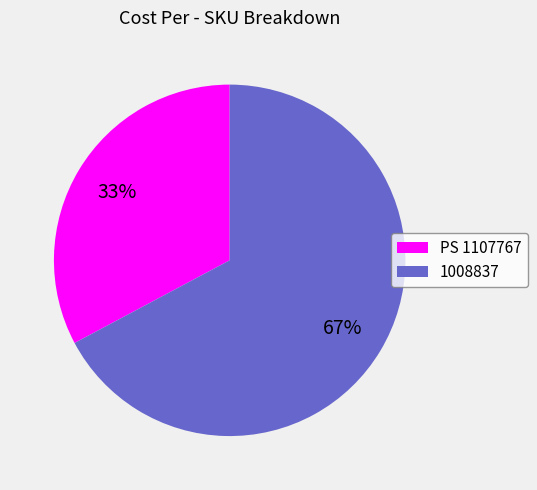

The PS 1107767 slice represents 33% of the pie. True or false?

True